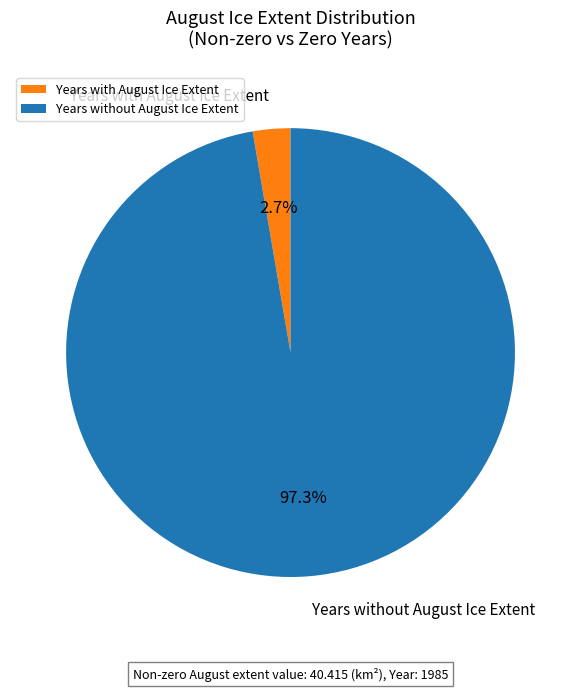

What percentage do Years without August Ice Extent and Years with August Ice Extent together represent?

100.0%